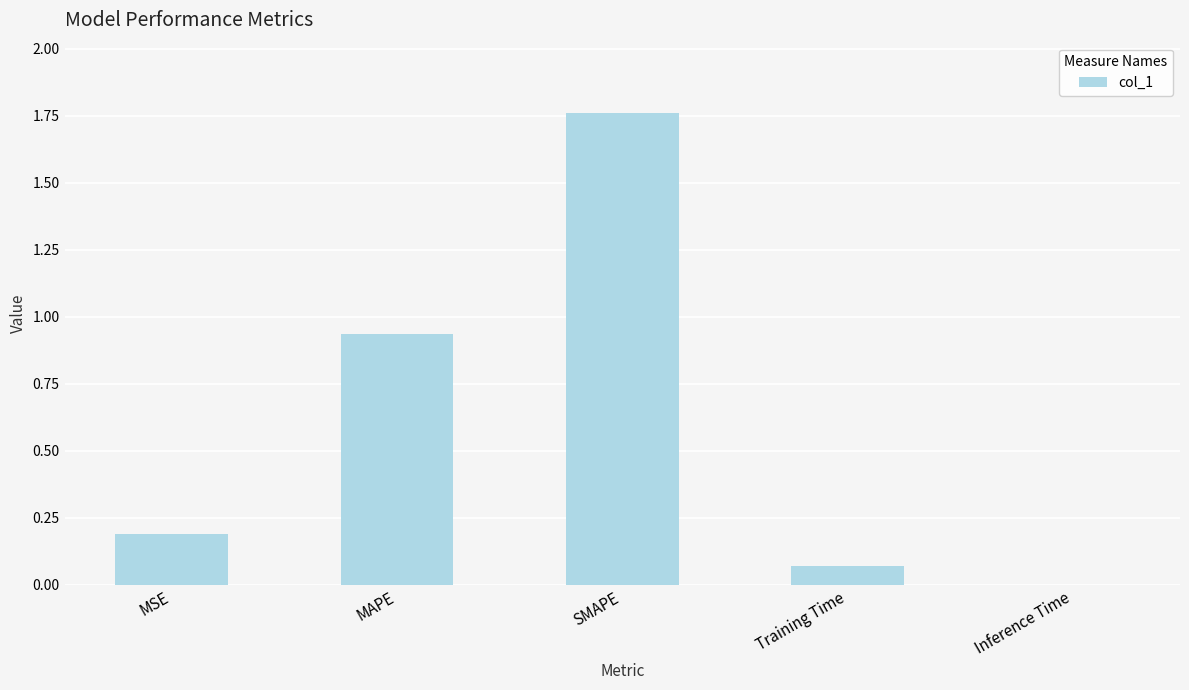

Does the chart contain stacked bars?

No